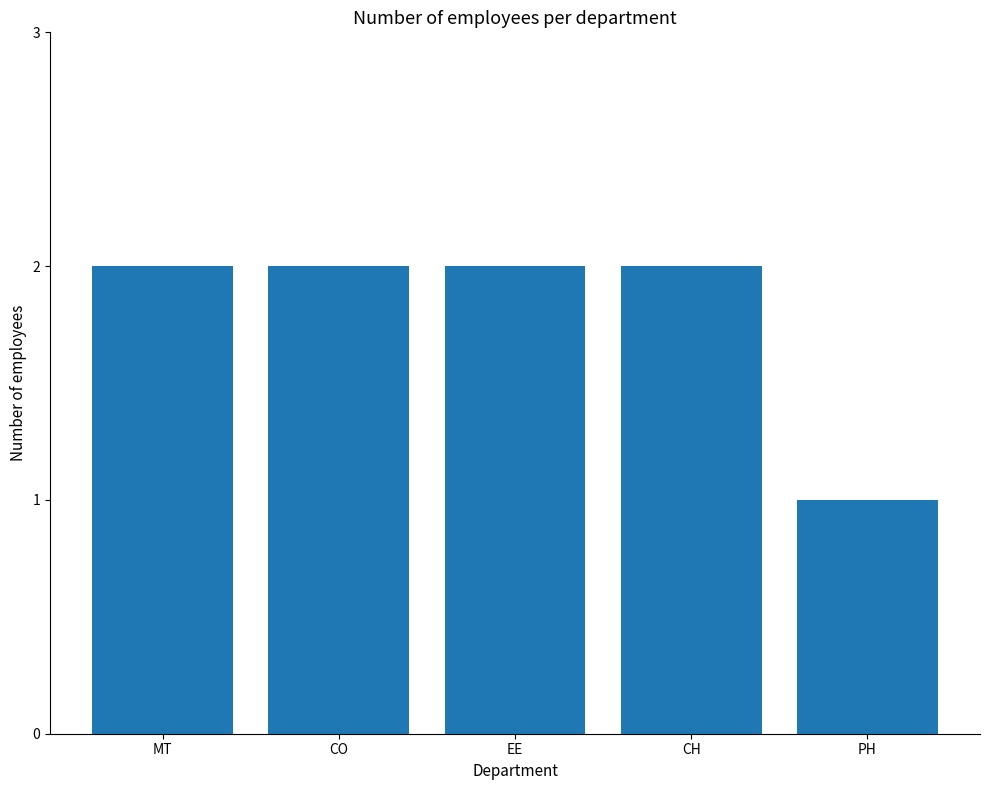

How many bars are there in total?

5